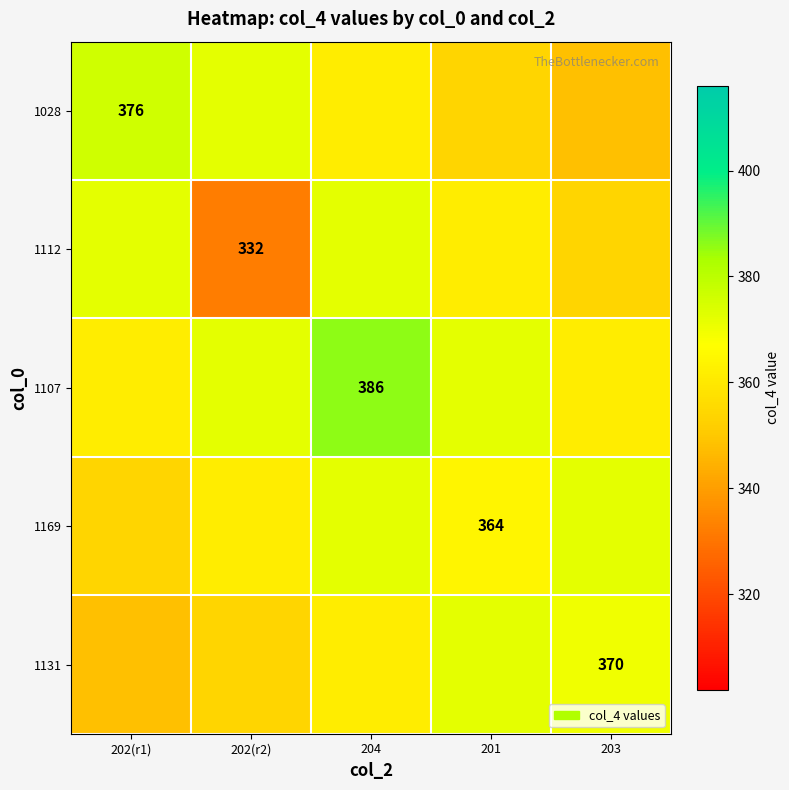

The 1028 series shows 527.3 at 202(r2). True or false?

False